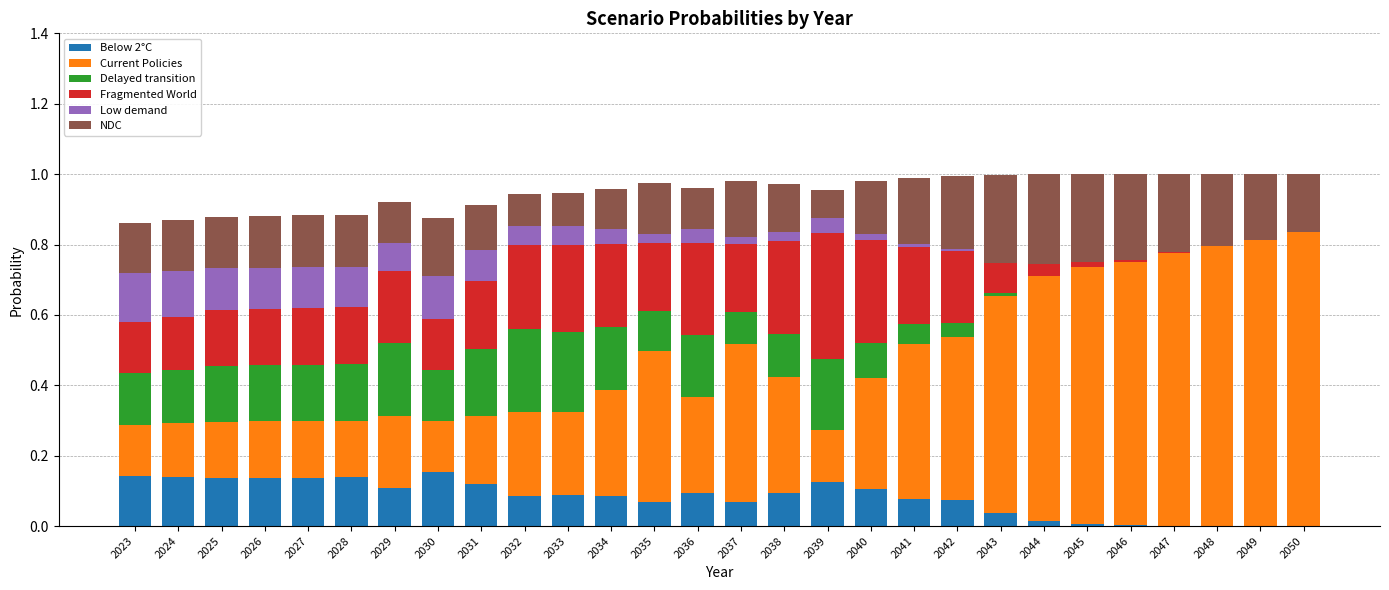

What is the total value across all series at 2024?

0.9